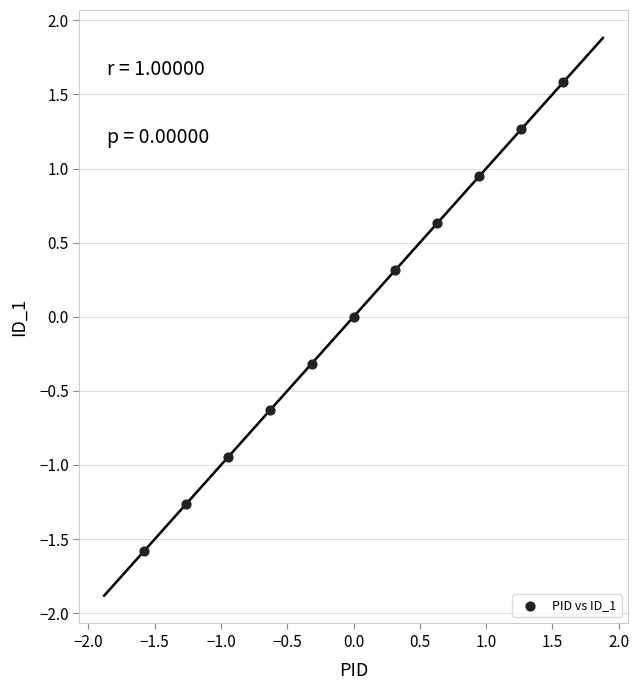

What is the range of X values (max minus min)?

3.2